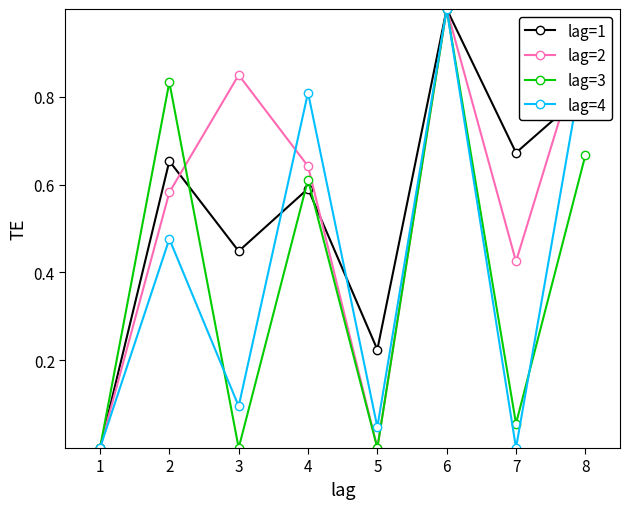

At which category is the sum across all series the highest?

6